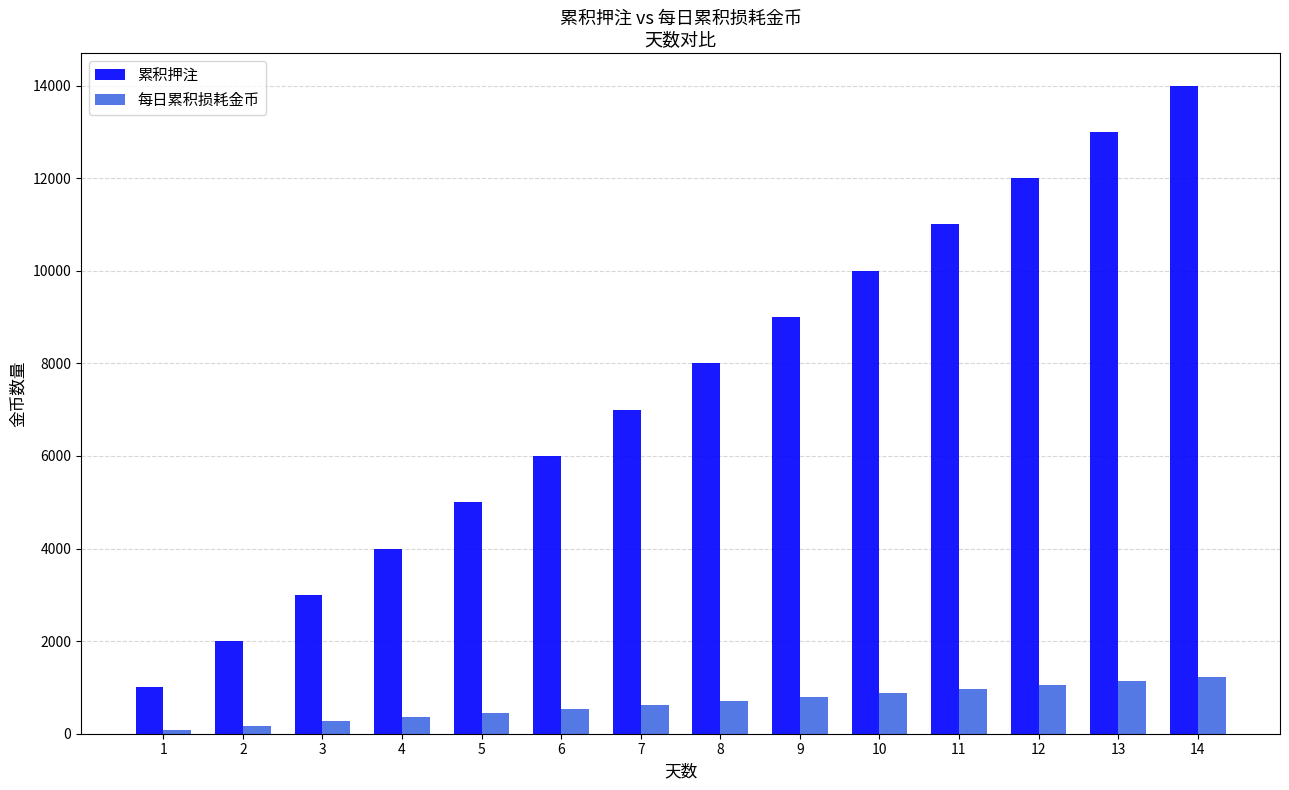

Are the bars grouped side by side (vs. stacked)?

Yes